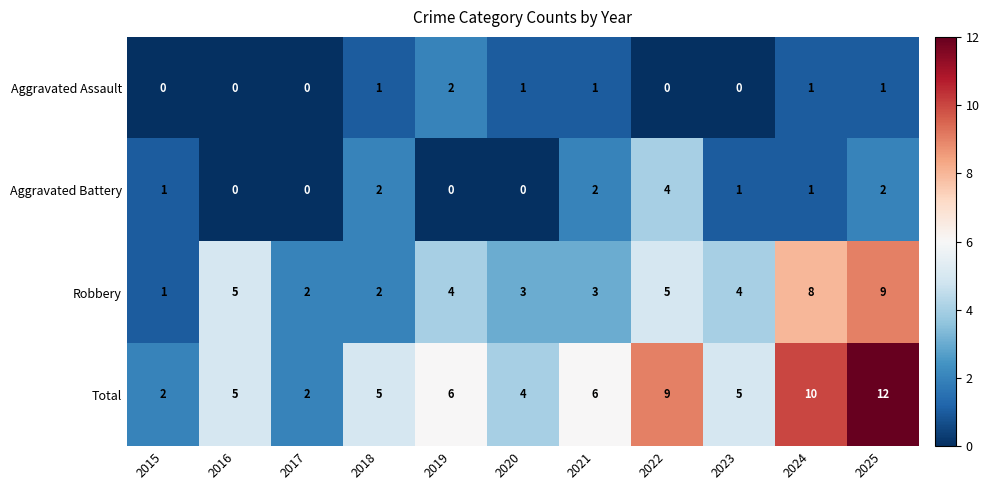

Which series changed the most between 2022 and 2025?

Robbery